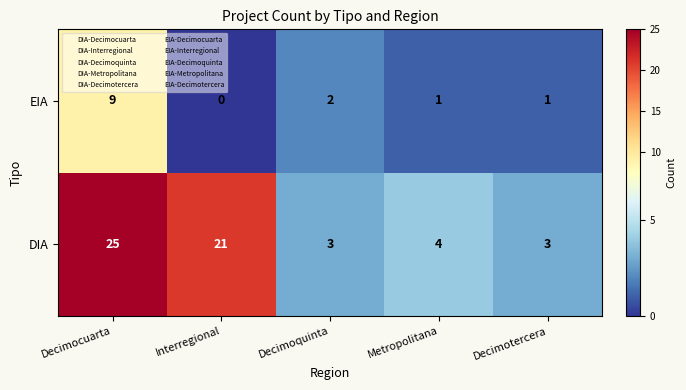

How many positive values does the EIA series have?

4